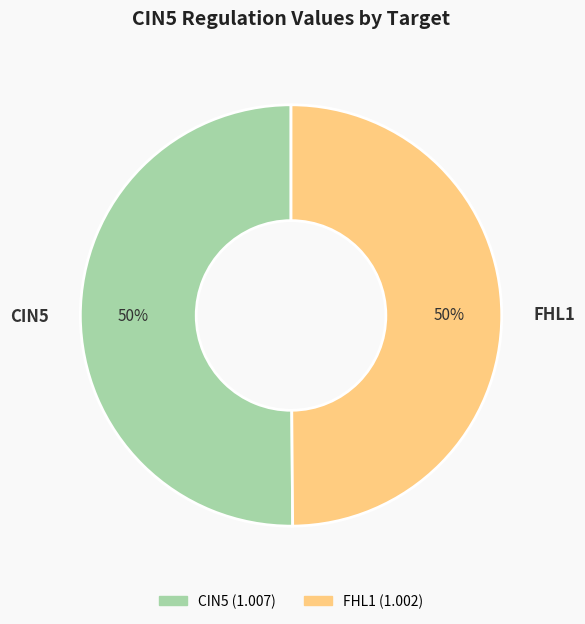

How many slices are in this pie chart?

2